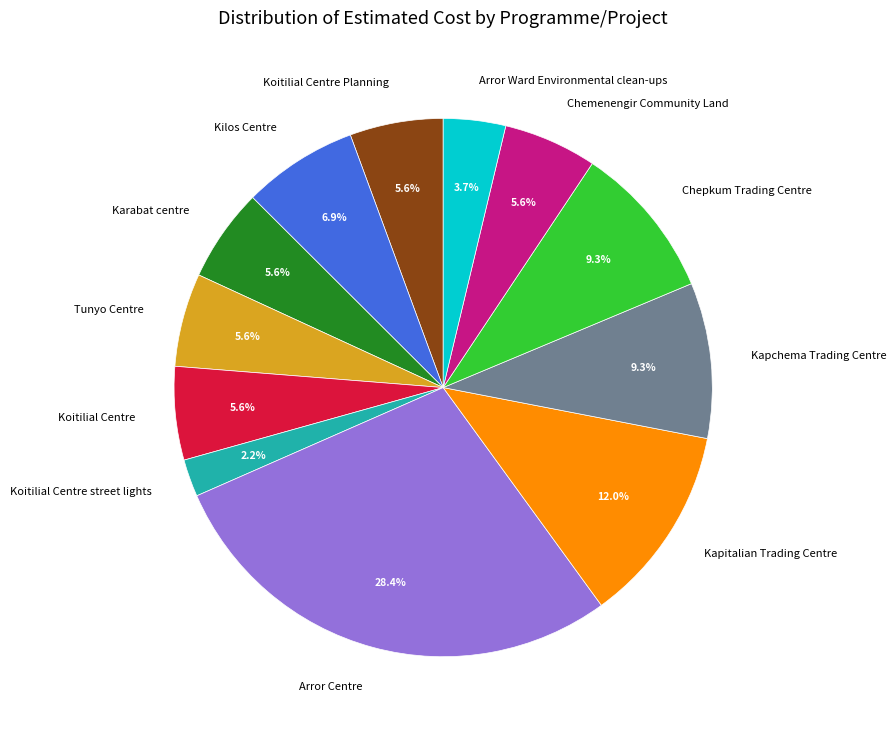

Do Tunyo Centre and Kilos Centre together represent more than half of the pie?

No